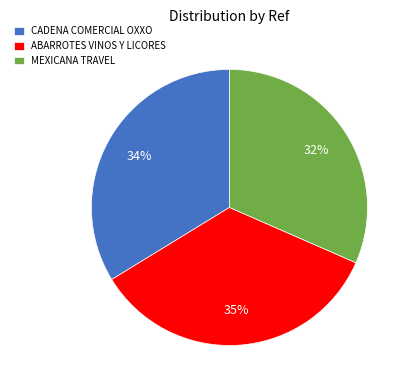

What is the largest slice in the pie chart?

ABARROTES VINOS Y LICORES